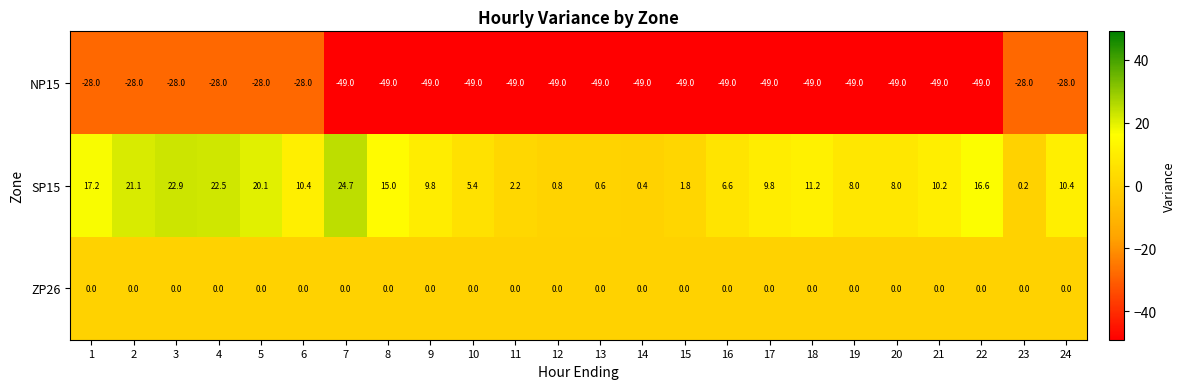

Which label corresponds to the largest value in the chart?

7